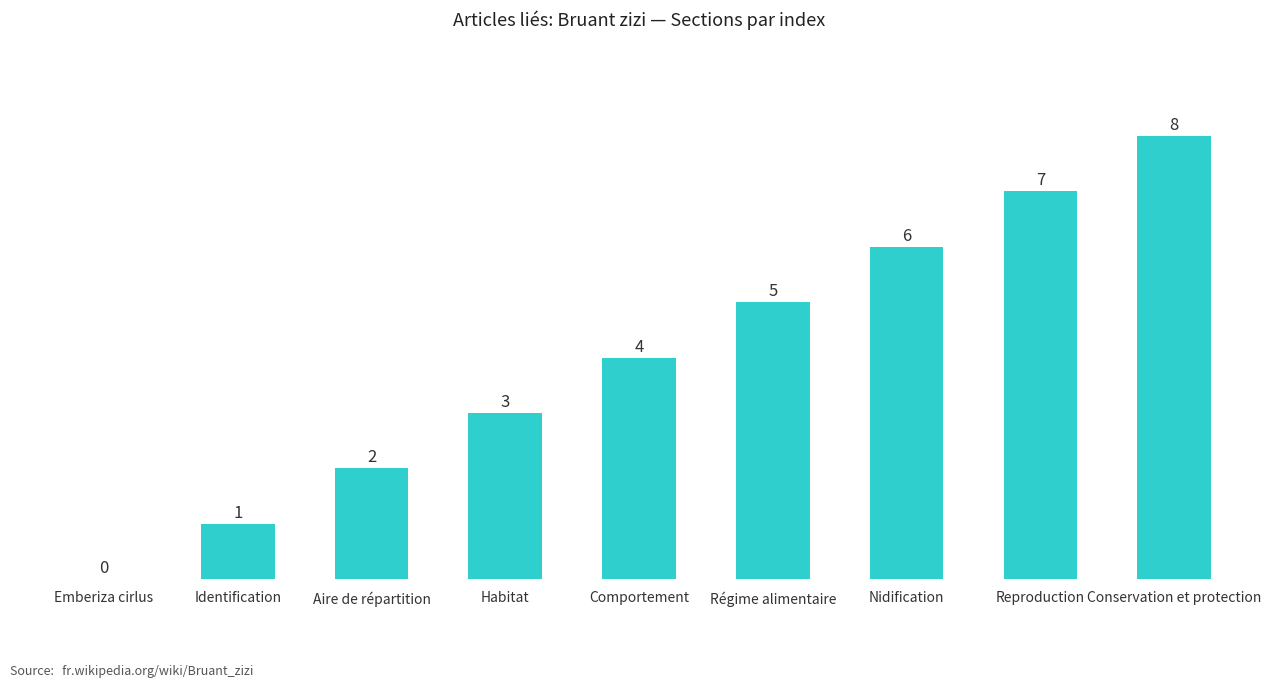

What is the maximum value shown in the chart?

8